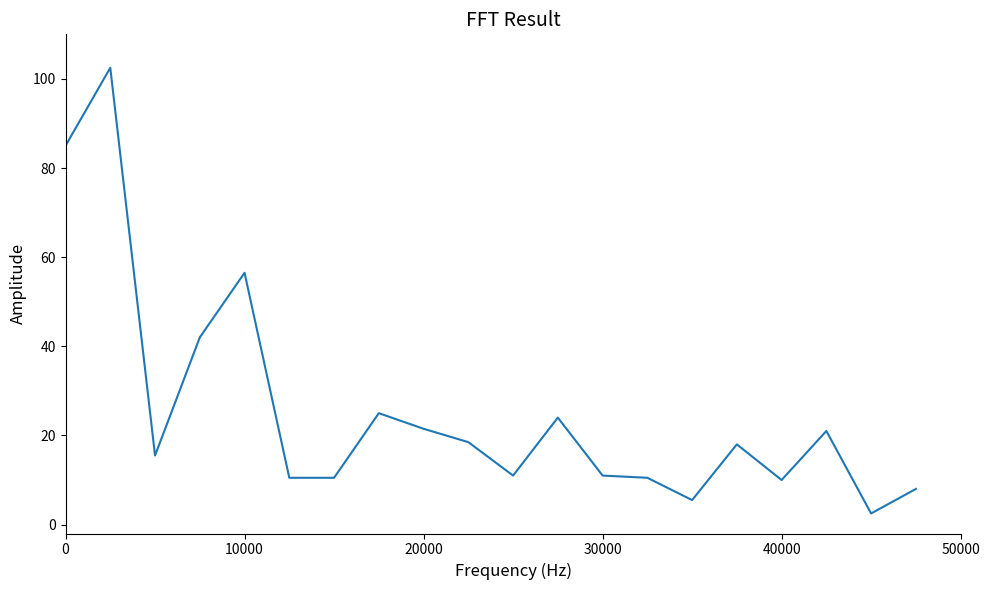

What is the maximum value shown in the chart?

102.5